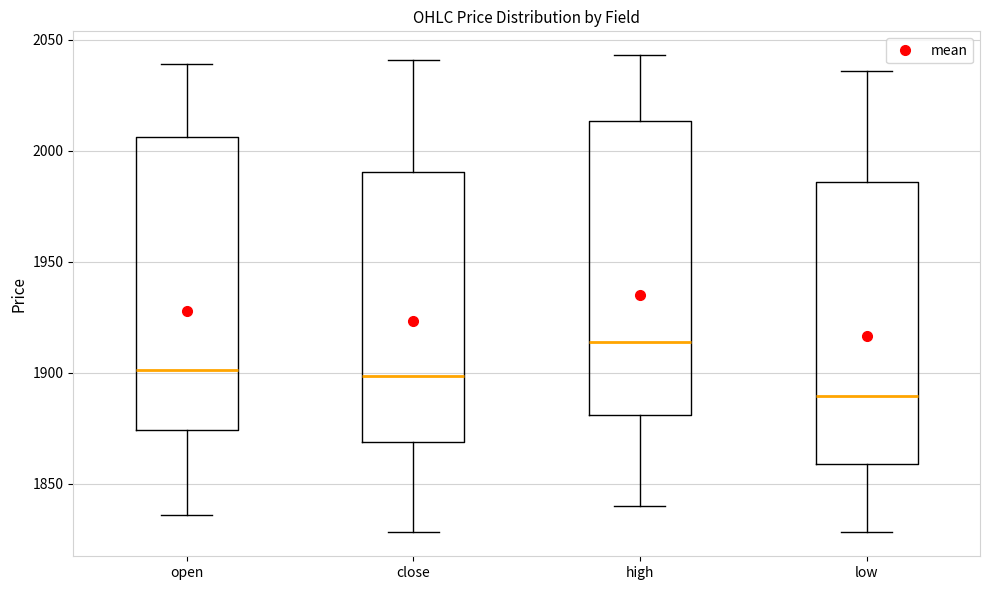

Which box has the highest median line?

high